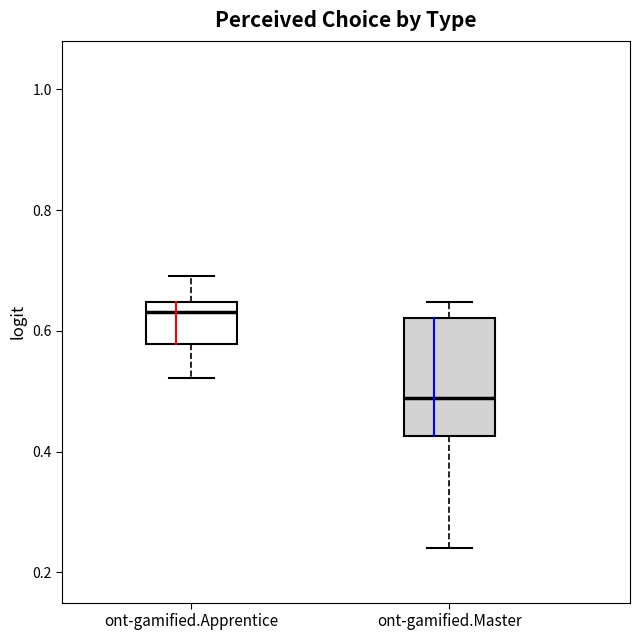

Which box has the lowest median line?

ont-gamified.Master